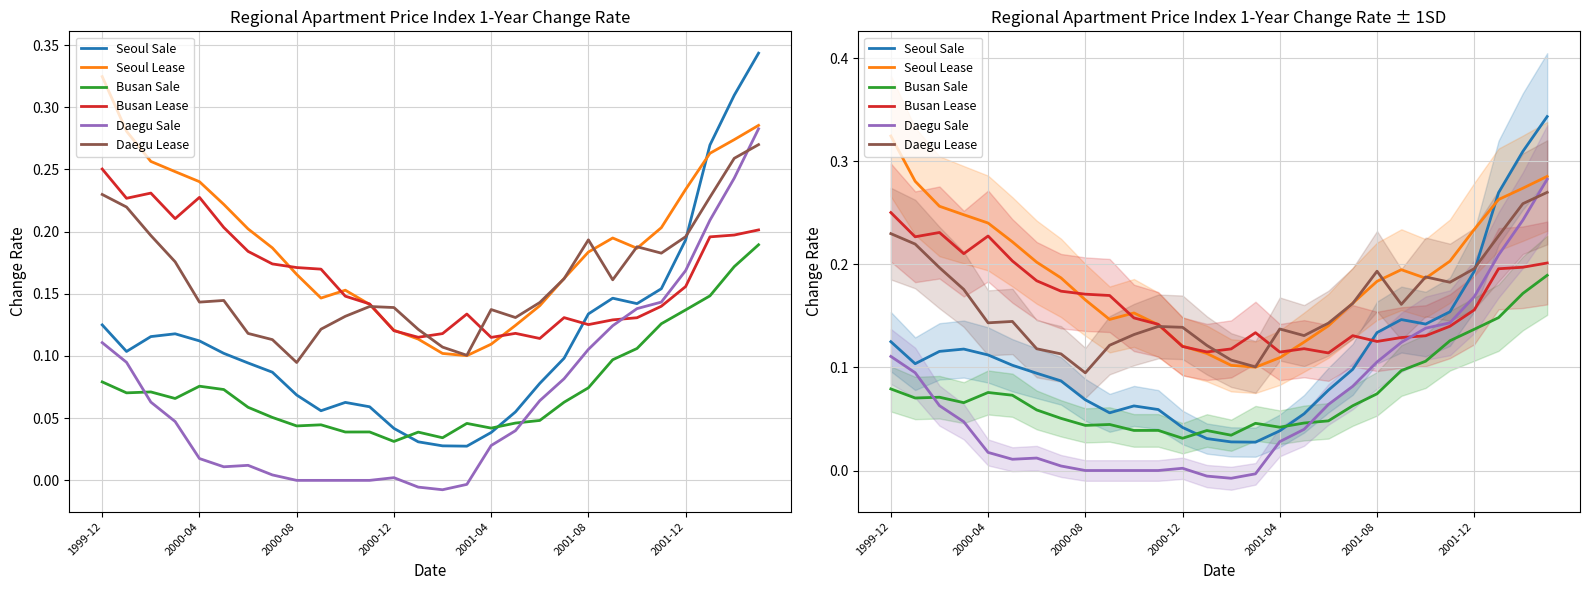

At which label does Seoul Lease reach its peak?

1999-12